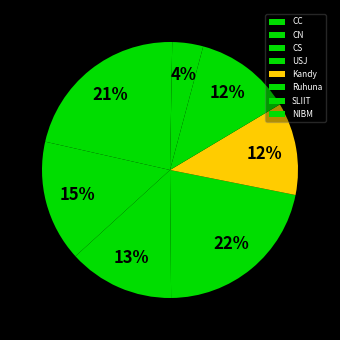

Is CC the majority of the pie?

No